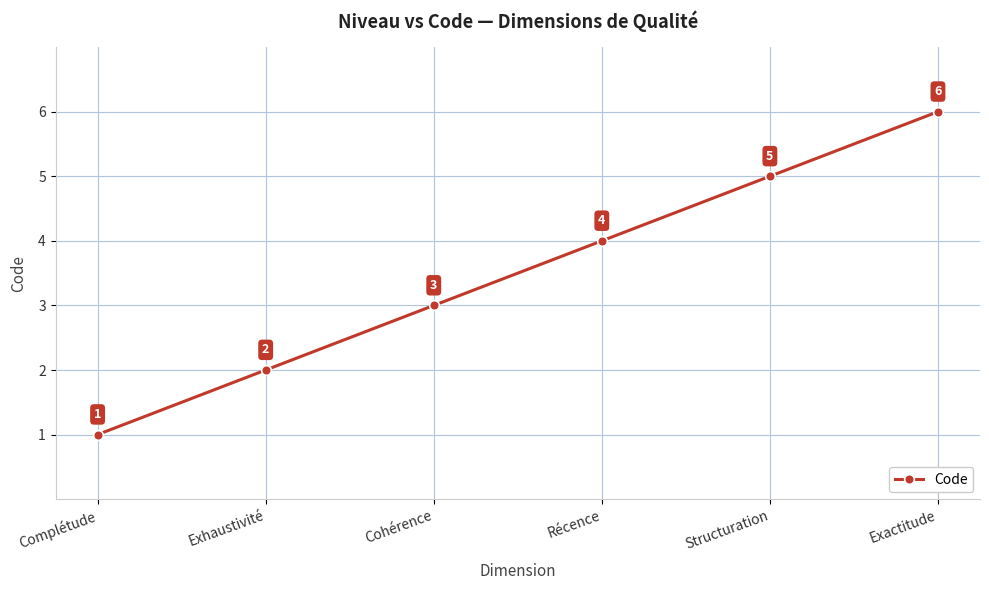

What position from the right is Exhaustivité?

5